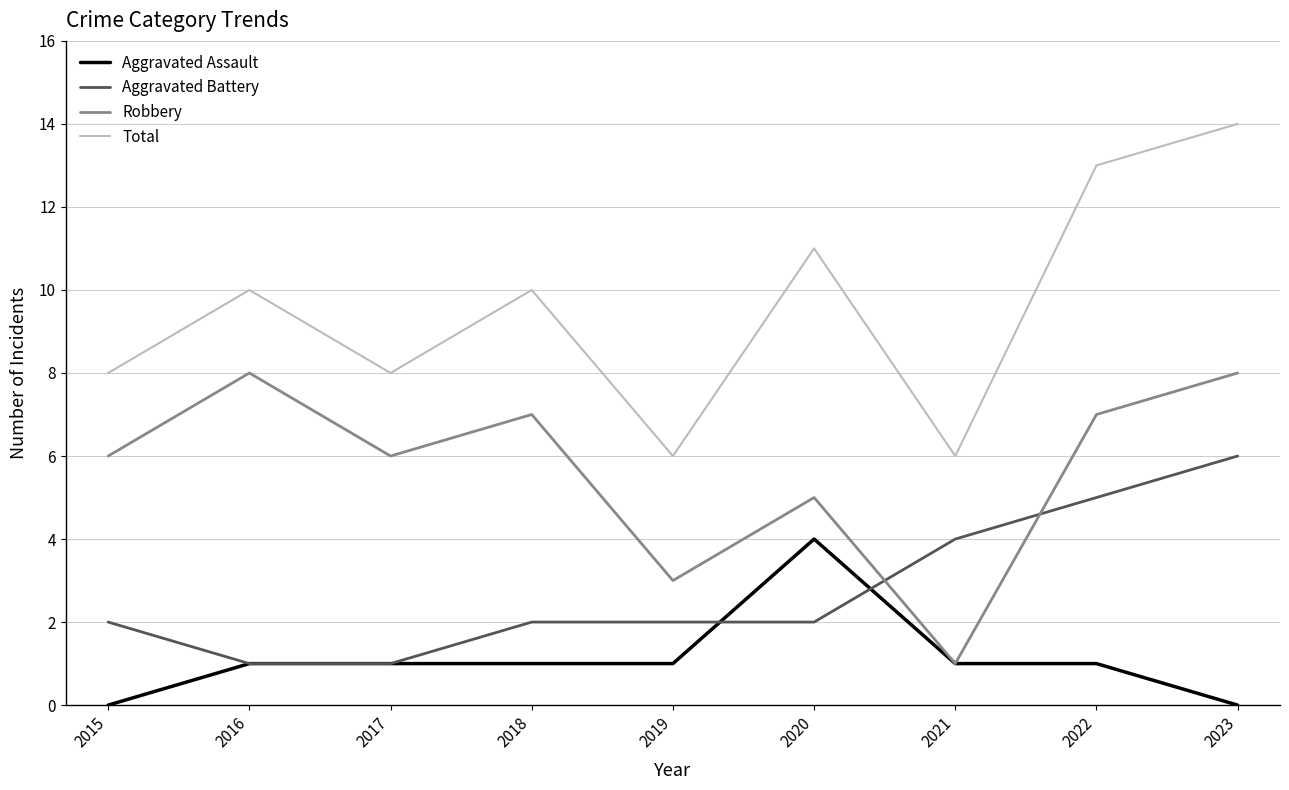

True or false: Aggravated Assault has a value of 2 at 2018.

False